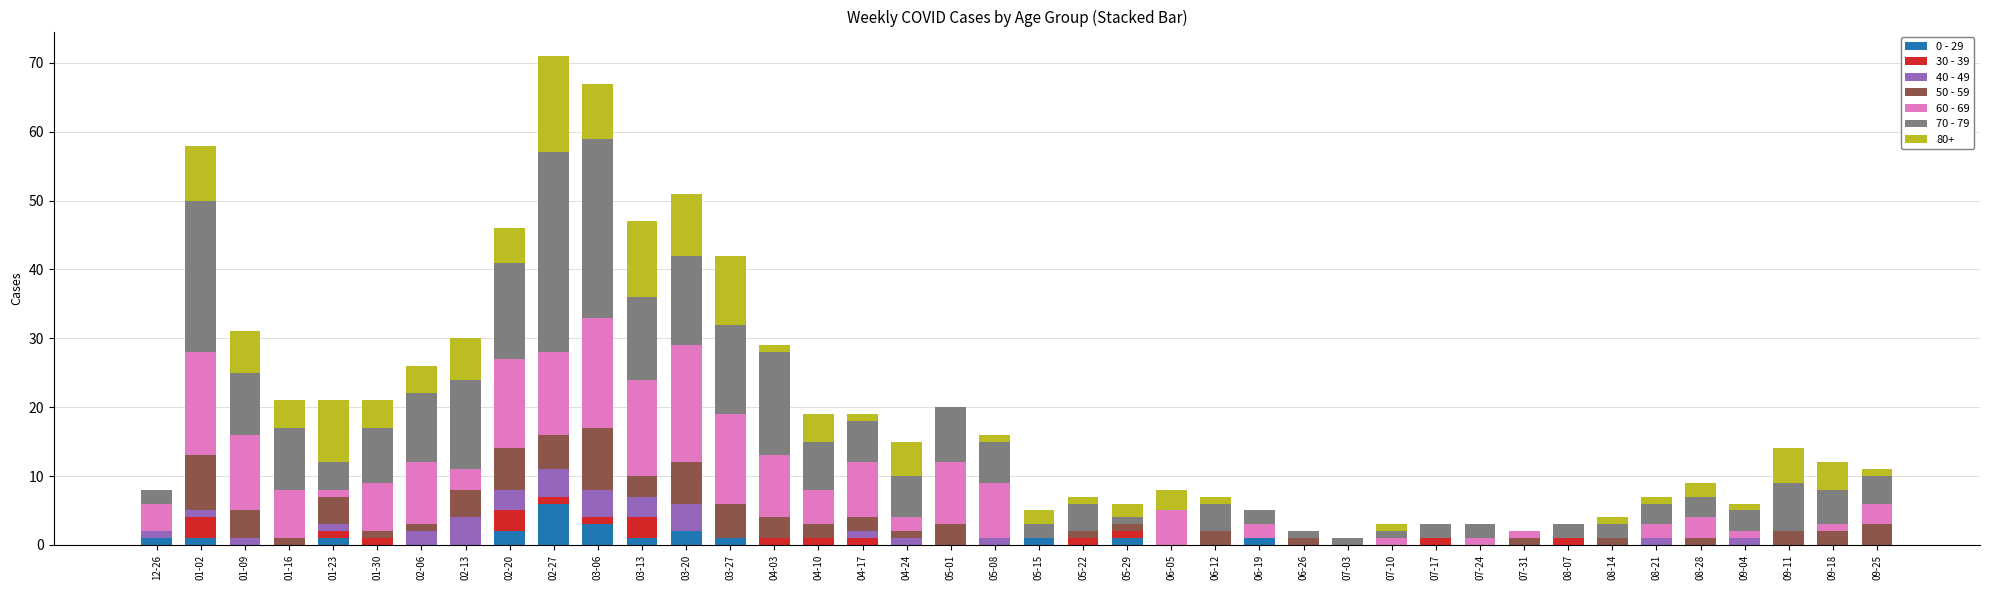

Is it true that 0 - 29 equals 0 at 09-11?

True